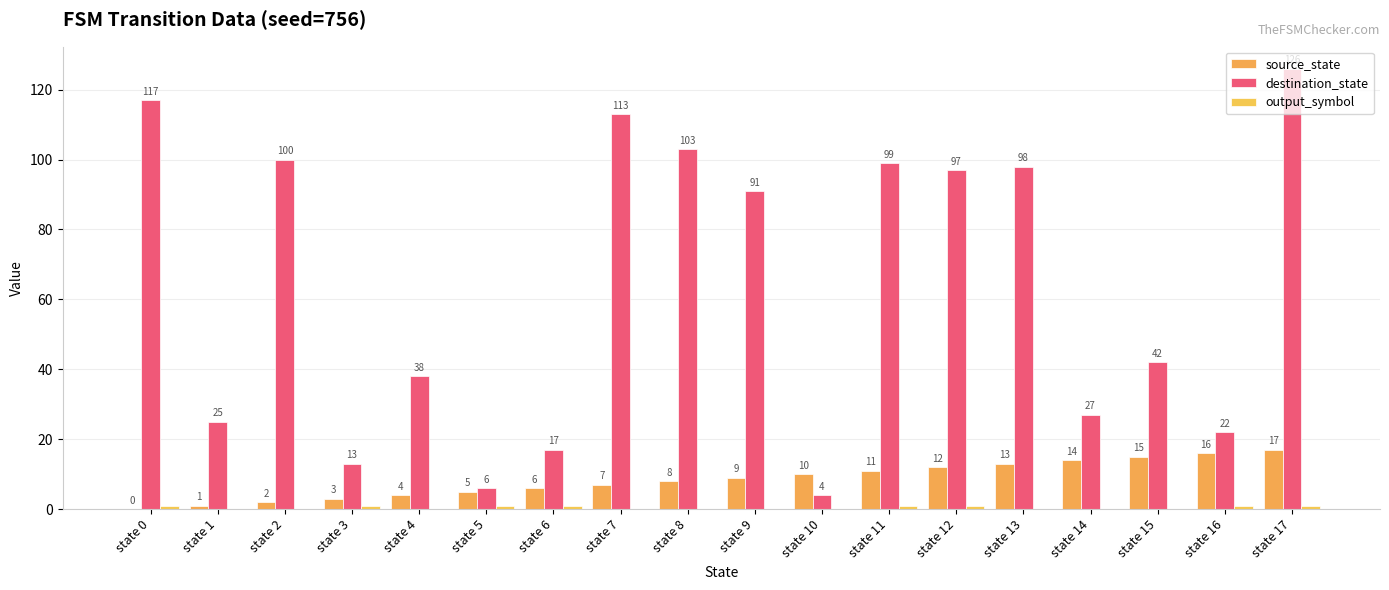

Which series changed the most between state 4 and state 13?

destination_state